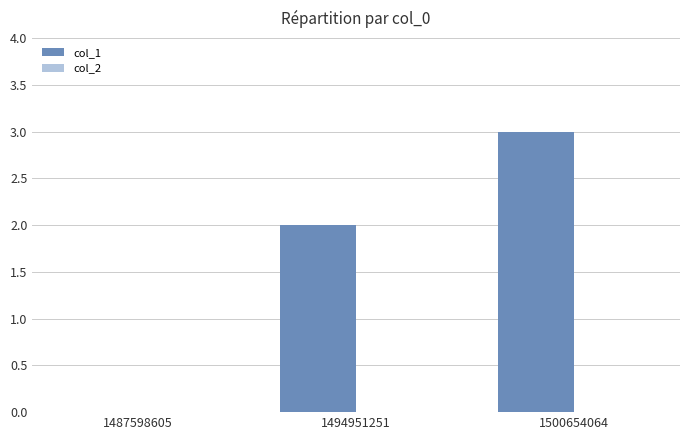

What is the change in value from 1487598605 to 1494951251?

+2